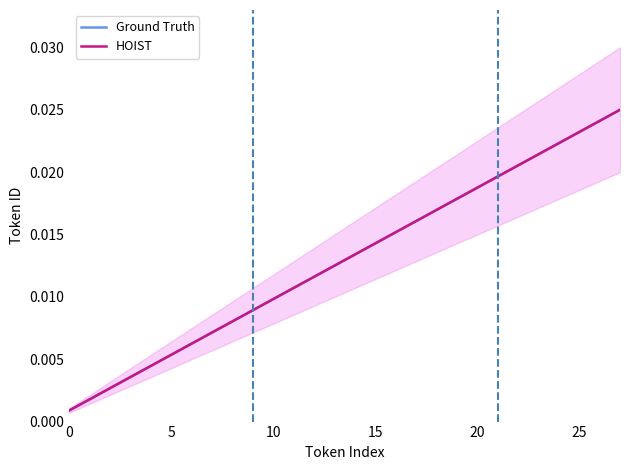

Is it true that HOIST equals 0.0 at 12?

False